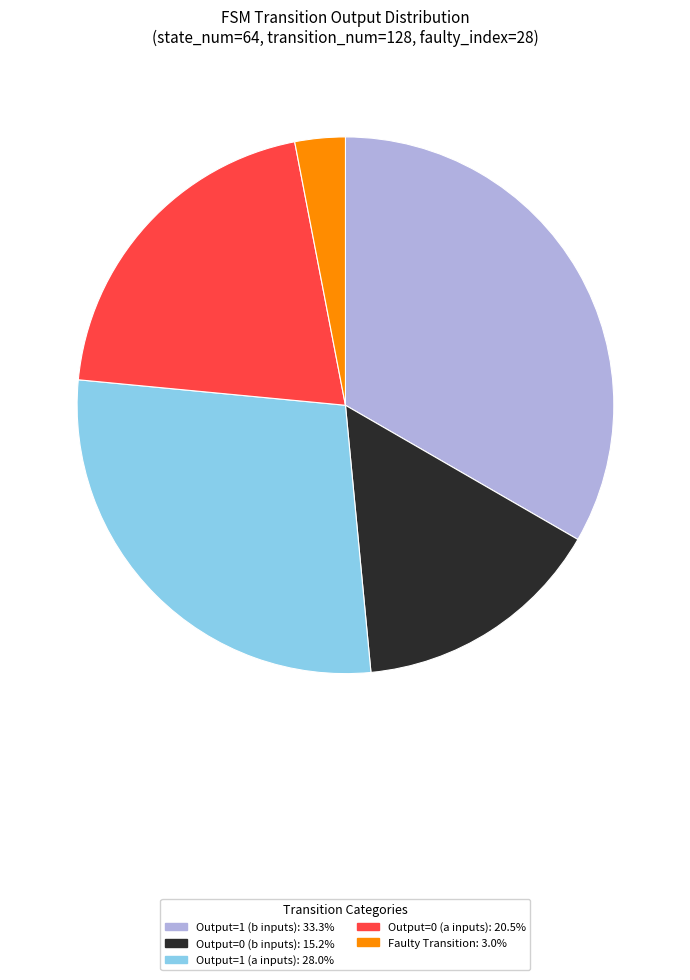

Do Output=0 (b inputs): 15.2% and Faulty Transition: 3.0% together represent more than half of the pie?

No